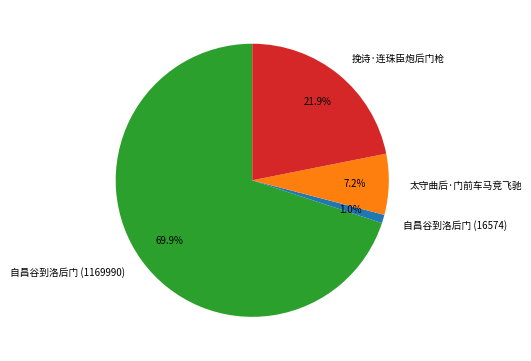

Which has a higher value, 自昌谷到洛后门 (1169990) or 太守曲后·门前车马竞飞驰?

自昌谷到洛后门 (1169990)